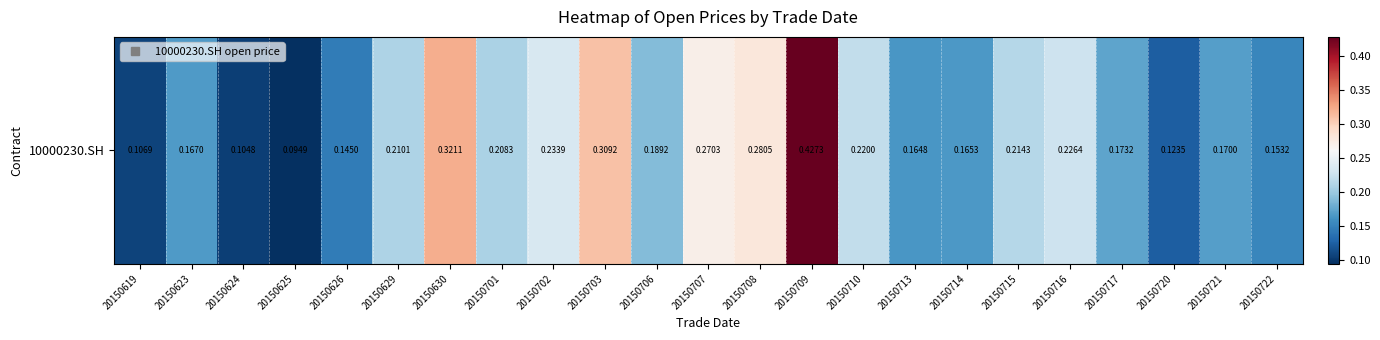

Count the values in the range 0 to 1.

23